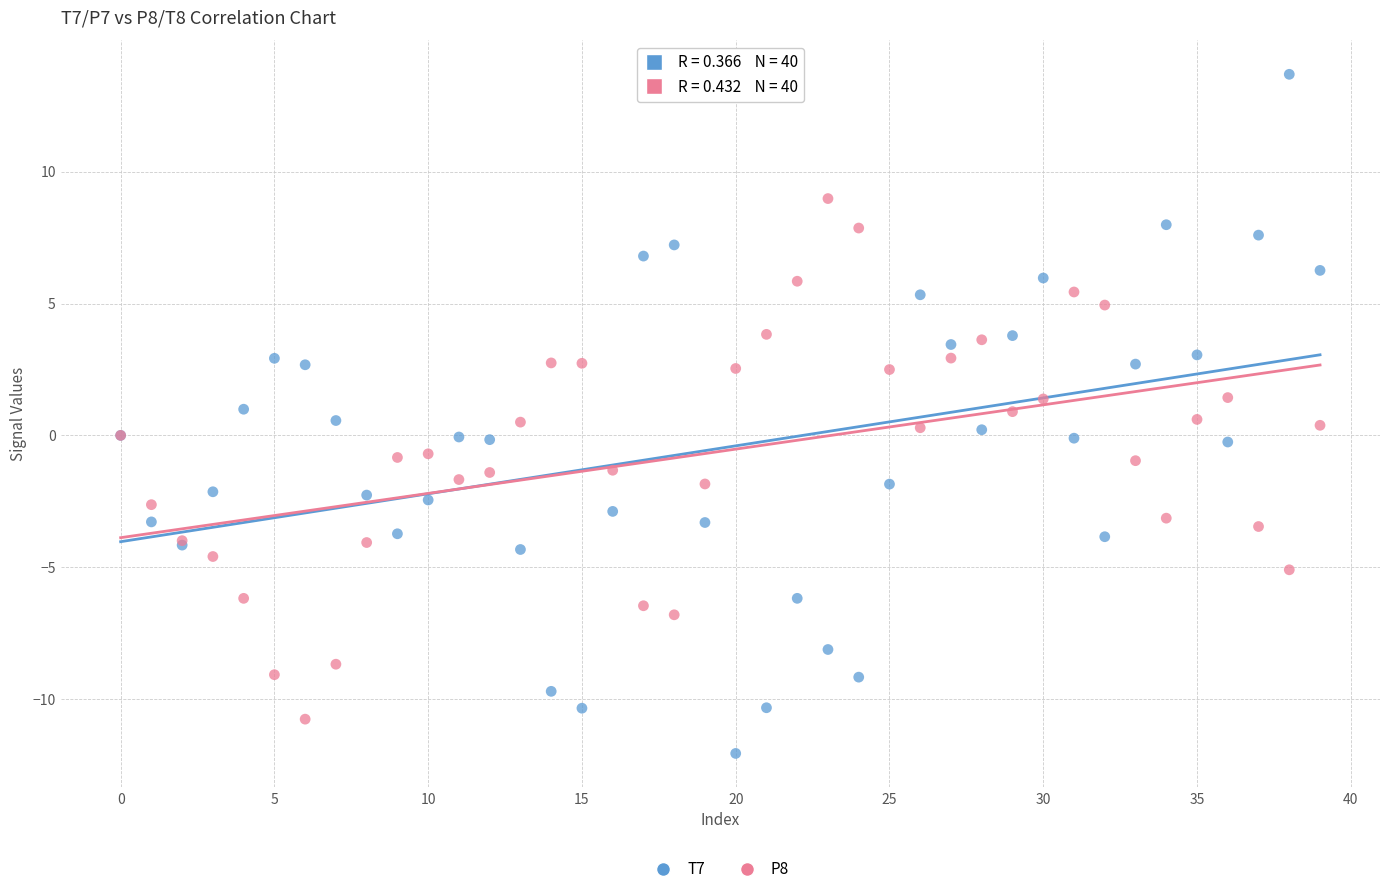

Which series contains the highest Y value?

T7